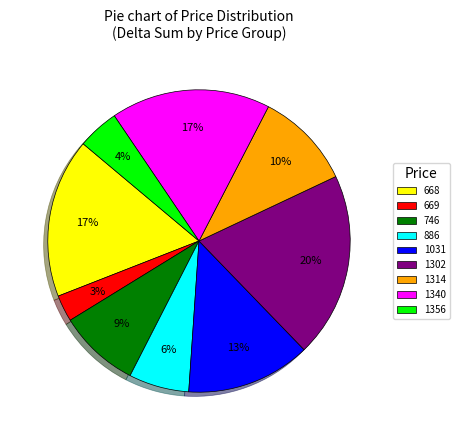

Does 669 account for over 50% of the chart?

No